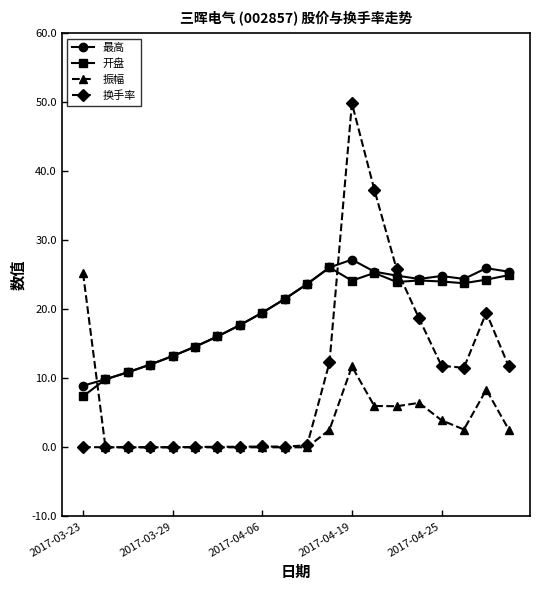

True or false: 振幅 and 最高 intersect in this chart.

True